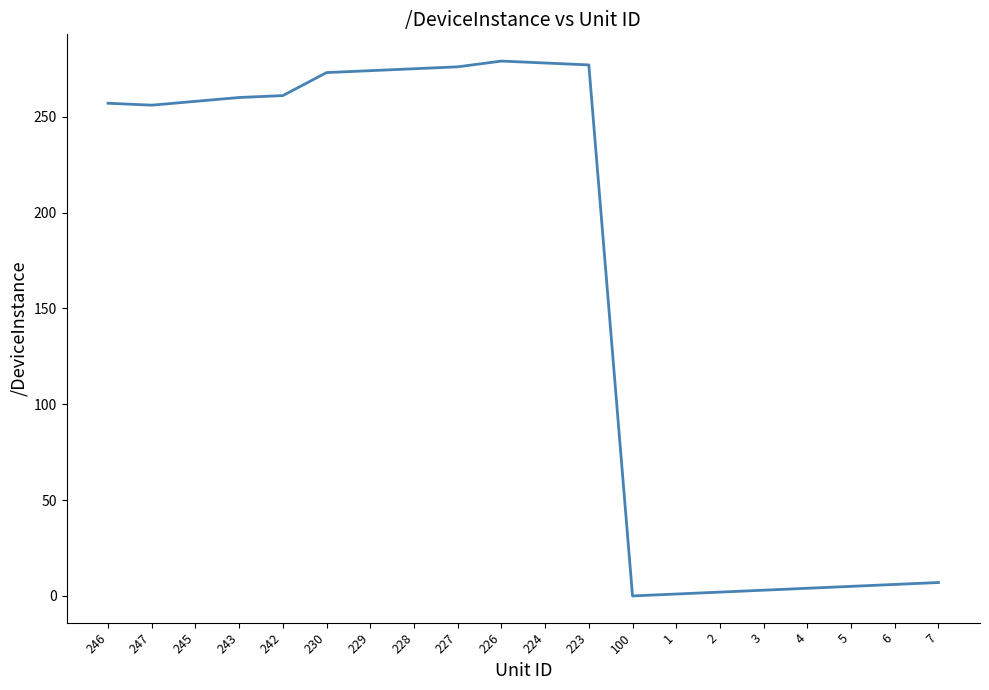

What is the maximum value shown in the chart?

279